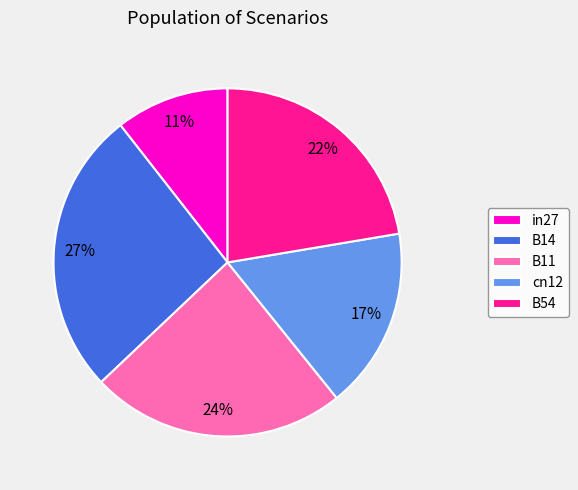

To the nearest percent, what is the difference between the B14 and cn12 slice percentages?

10%